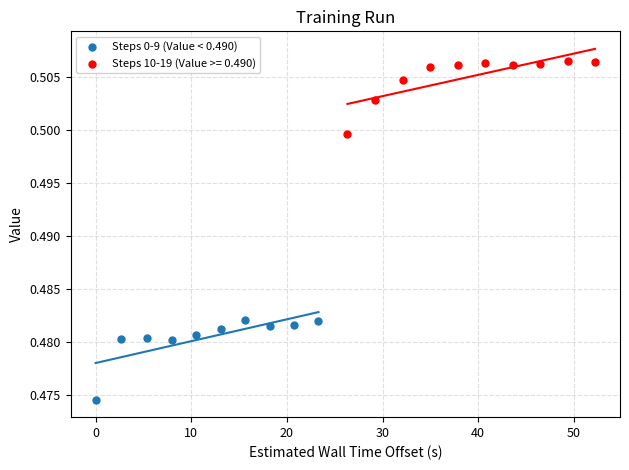

Which series reaches the minimum Y coordinate?

Steps 0-9 (Value < 0.490)